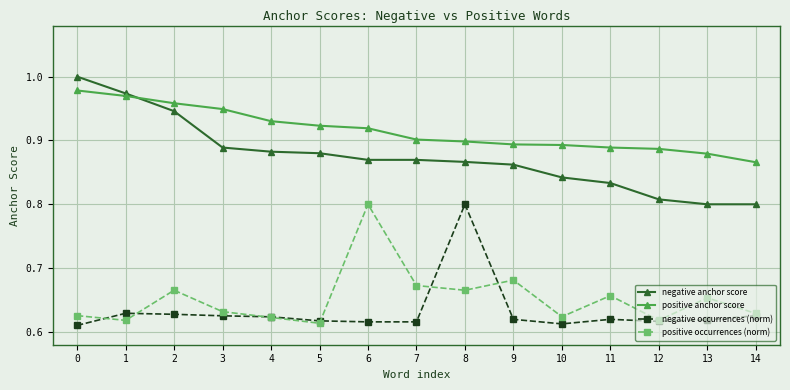

How many lines are shown in the chart?

4